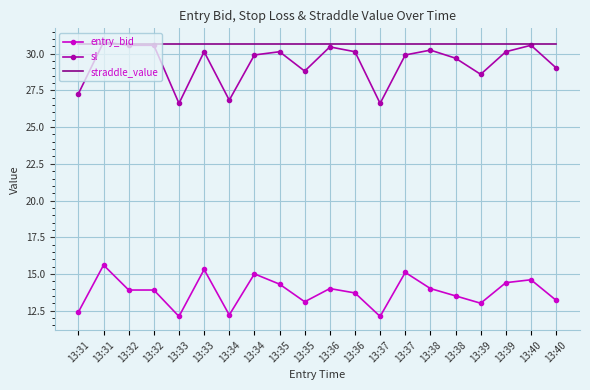

Count the number of data series in this chart.

3